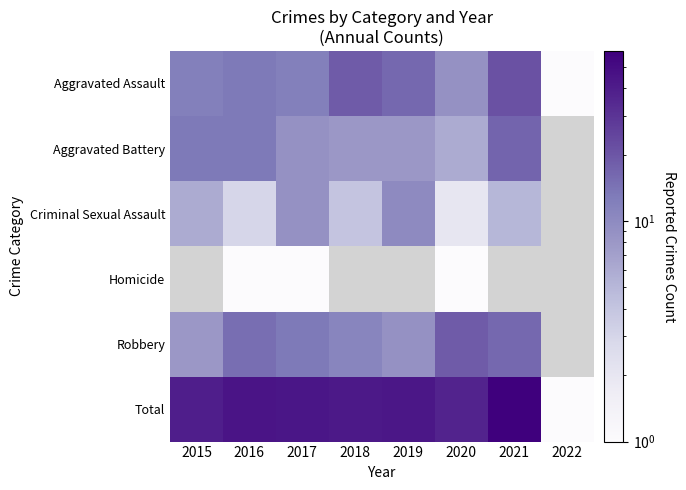

Which series has the largest total across all categories?

Total